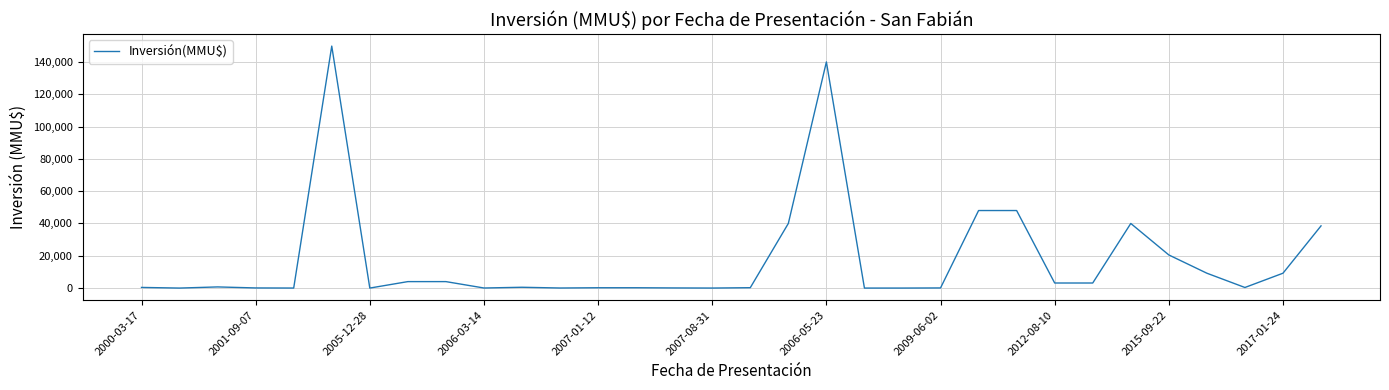

What is the difference between the maximum and minimum values?

149800